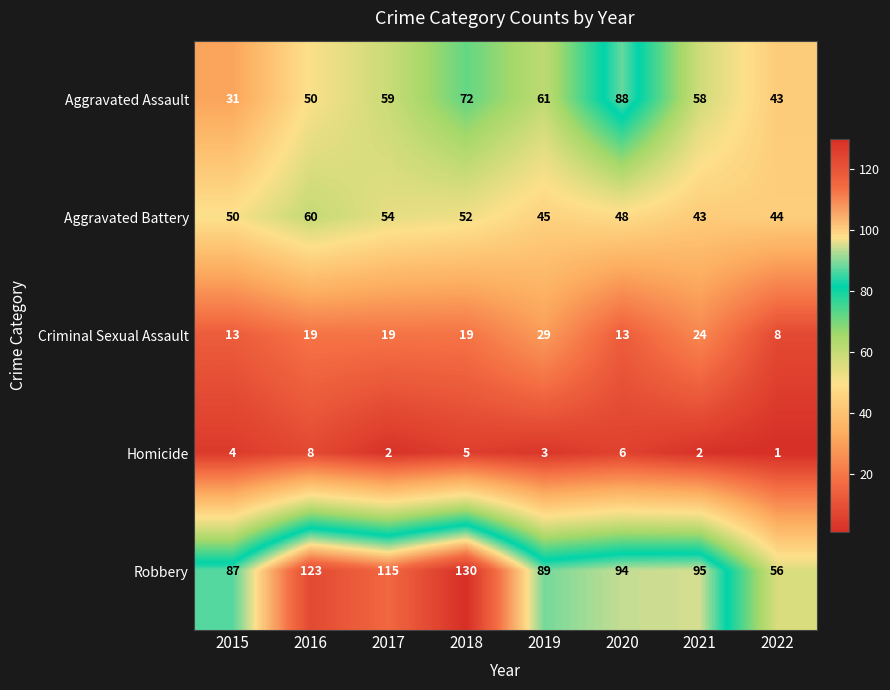

How many Homicide values are between 2 and 6?

6